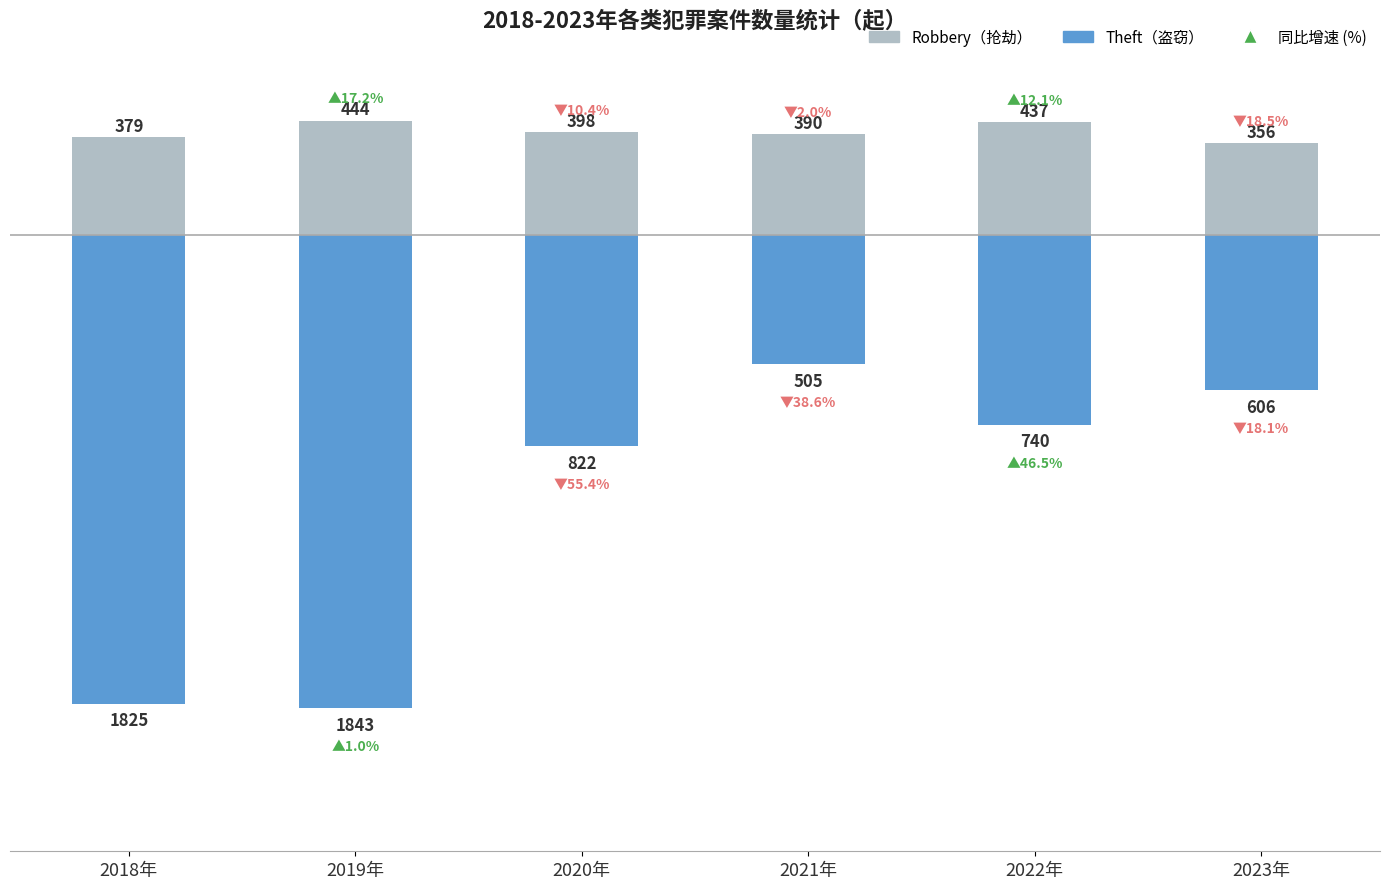

The Robbery series shows 379 at 2018年. True or false?

True